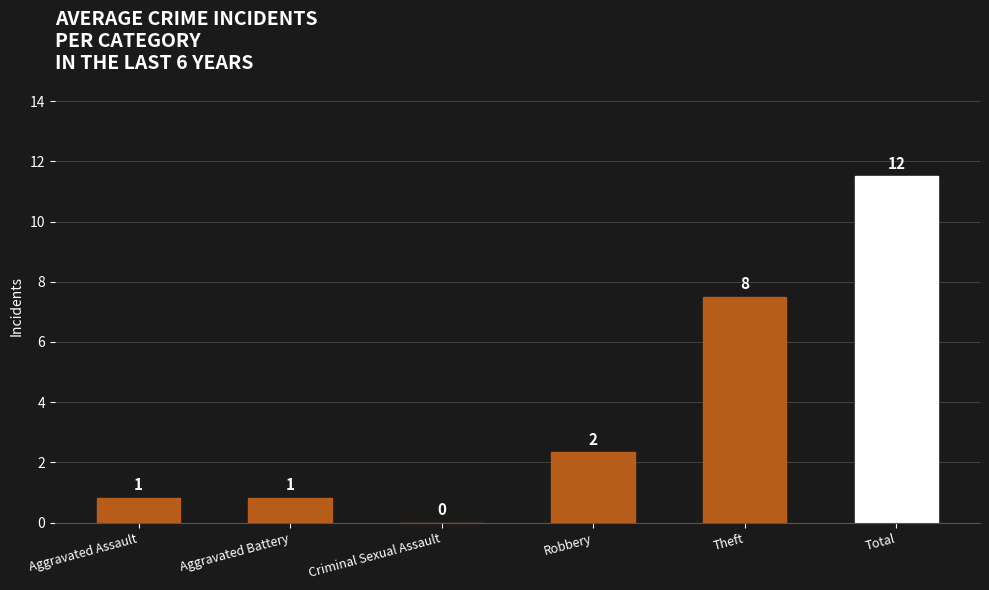

What is the sum of all values?

23.0